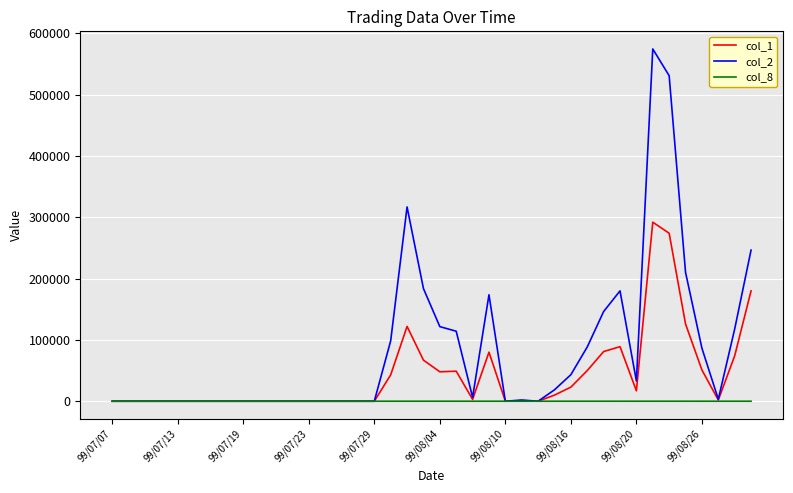

What is the maximum value shown in the chart?

574580